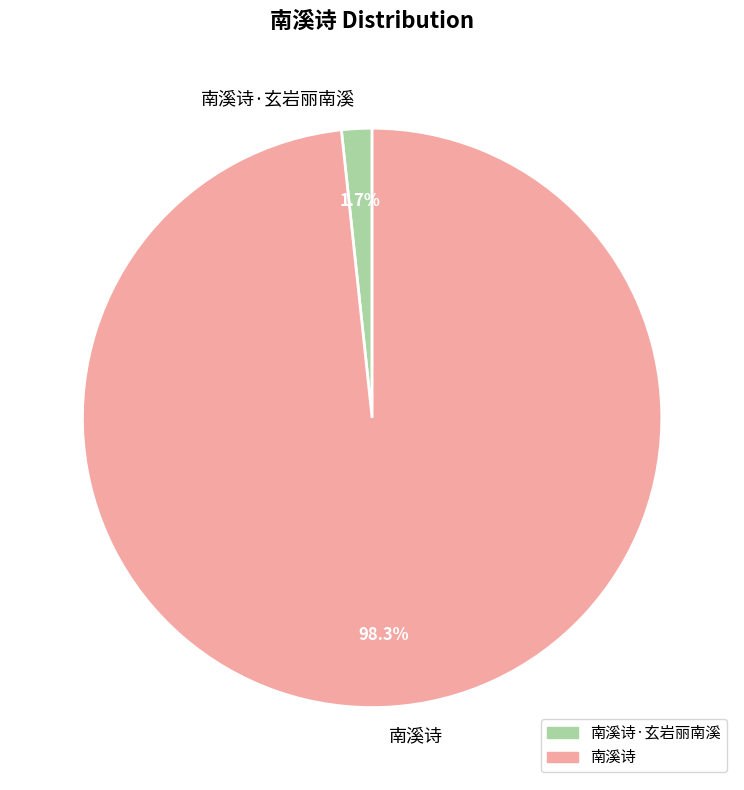

What is the total percentage of 南溪诗 and 南溪诗·玄岩丽南溪?

100.0%